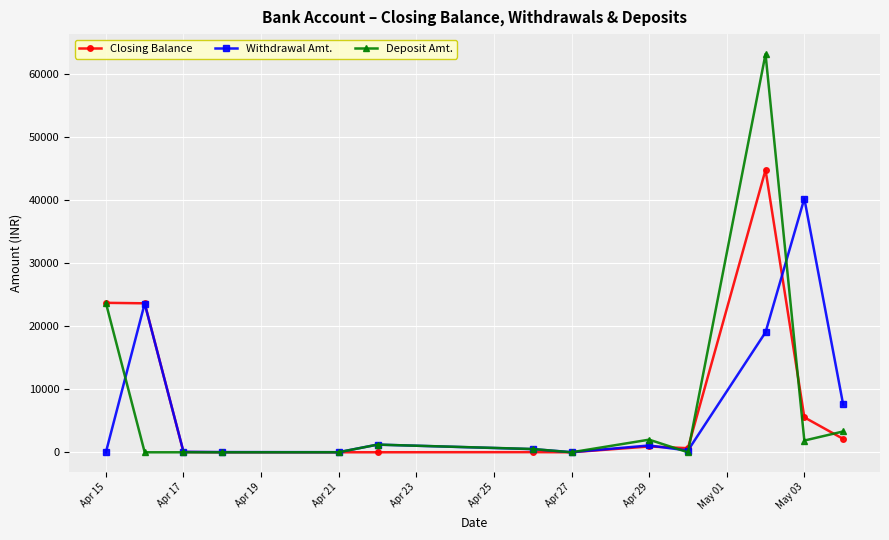

Rank the series by their maximum value, from highest to lowest.

Deposit Amt., Closing Balance, Withdrawal Amt.